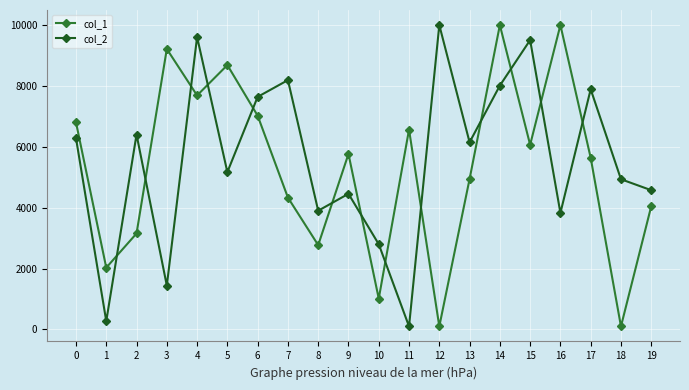

How many lines are shown in the chart?

2